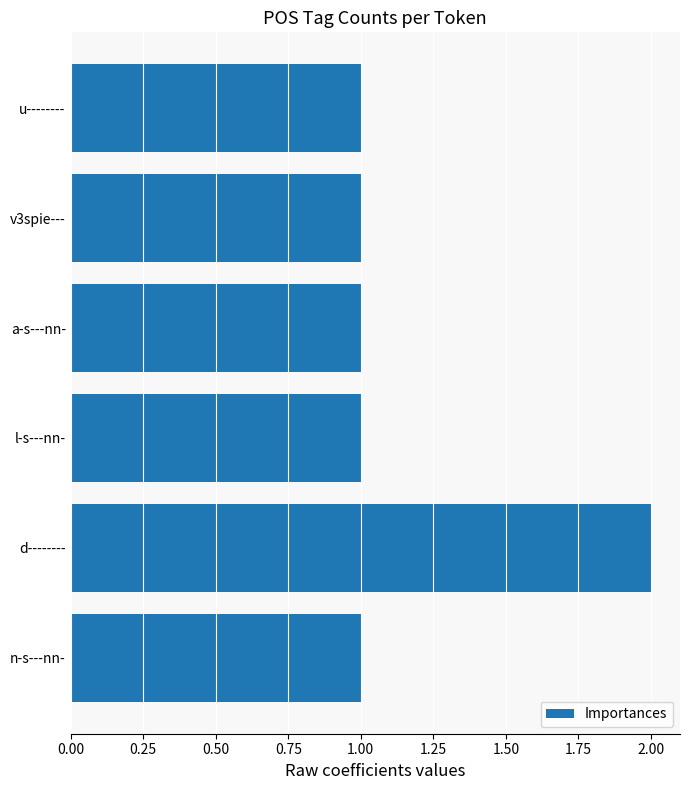

Between d-------- and l-s---nn-, which is larger?

d--------